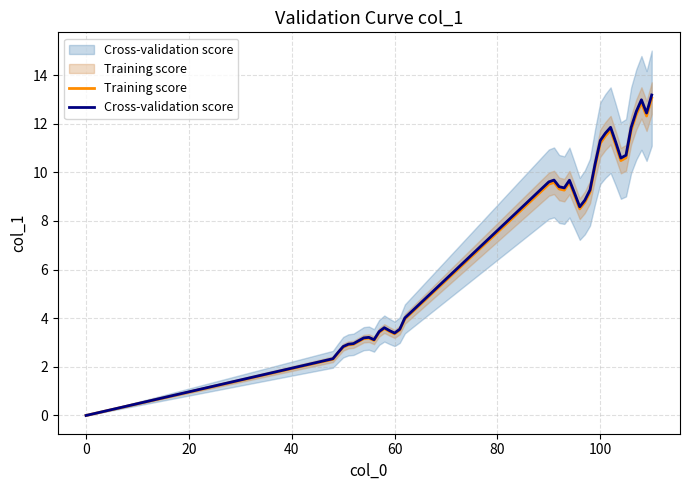

What is the highest value of the Training score series?

13.0